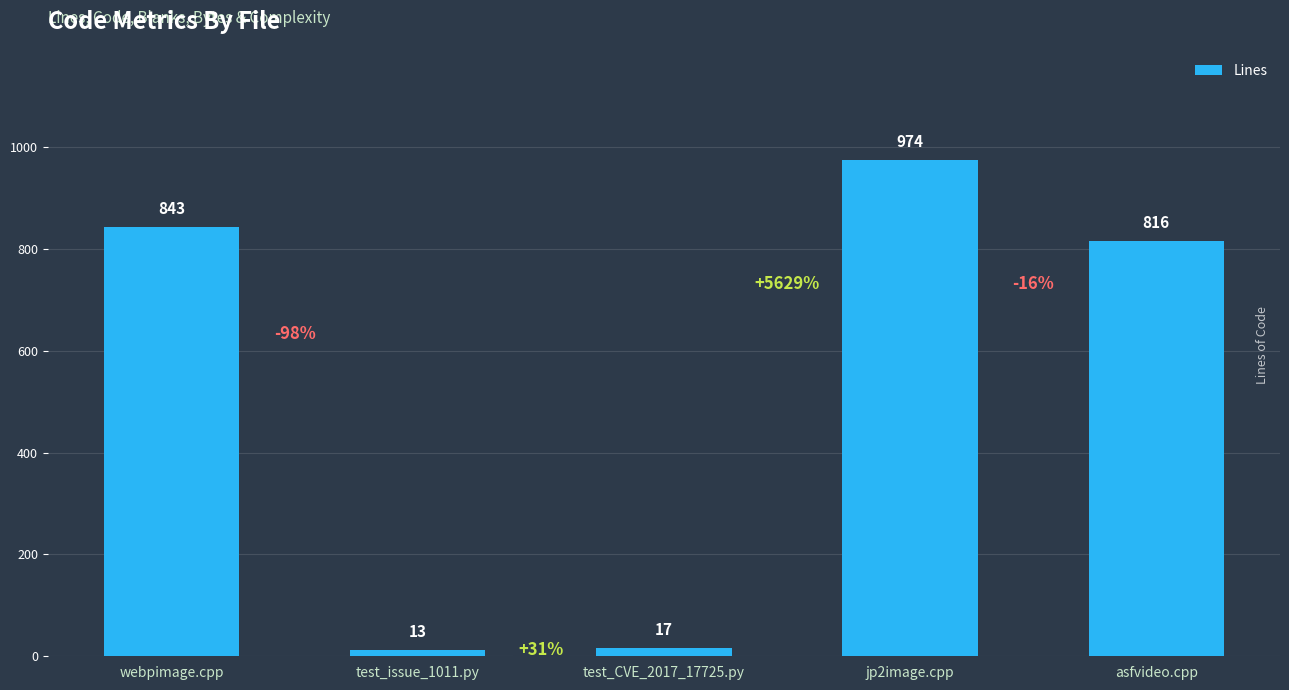

What is the smallest value displayed?

13